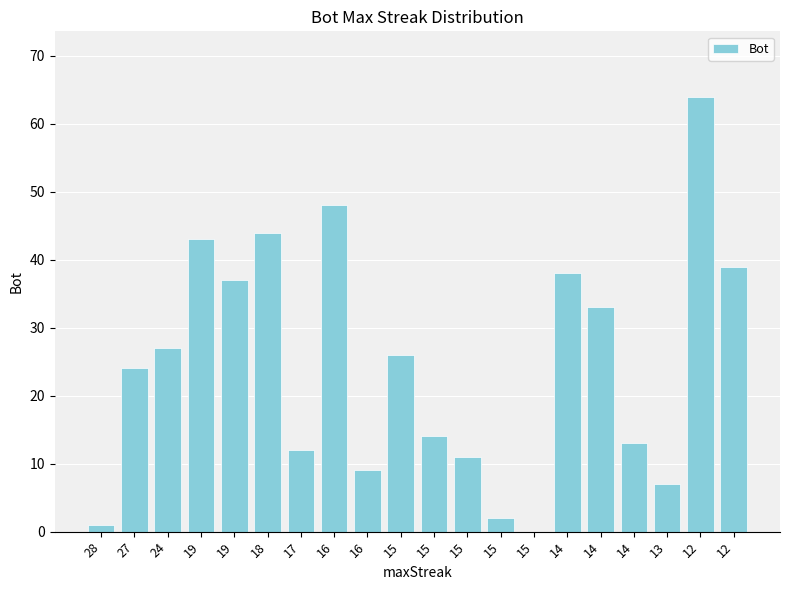

What is the ratio of the value at 28 to the value at 15?

0.5